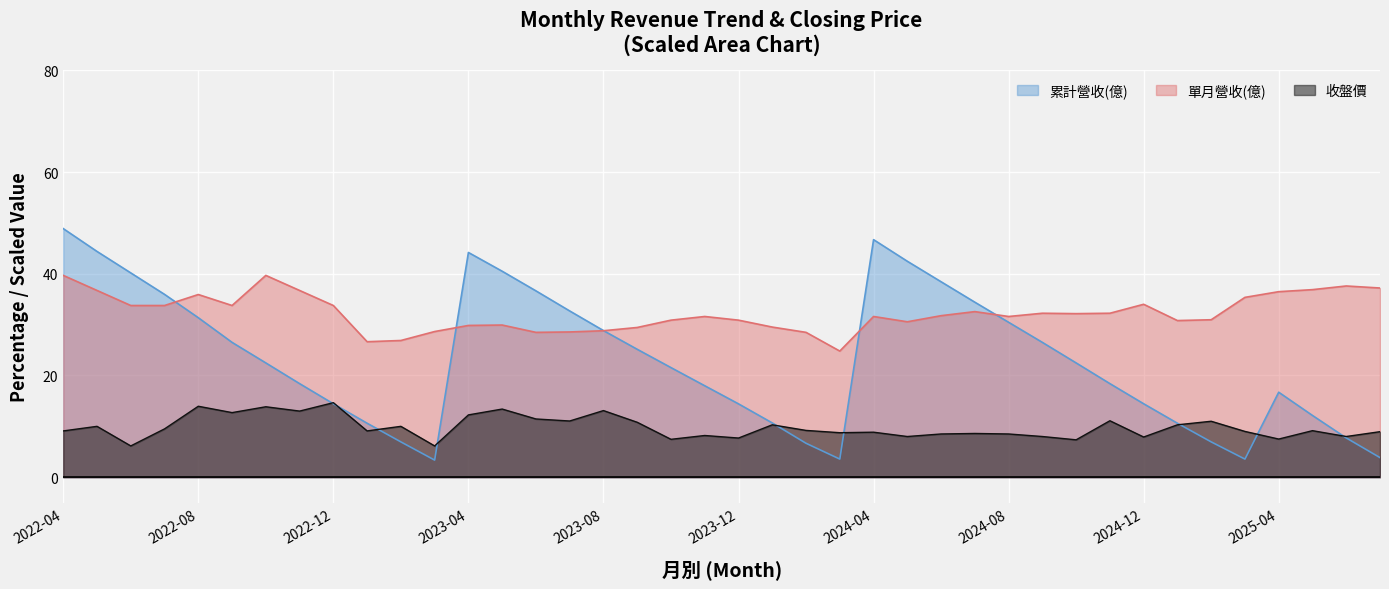

At which label does 累計營收(億) first exceed 22?

2022-04